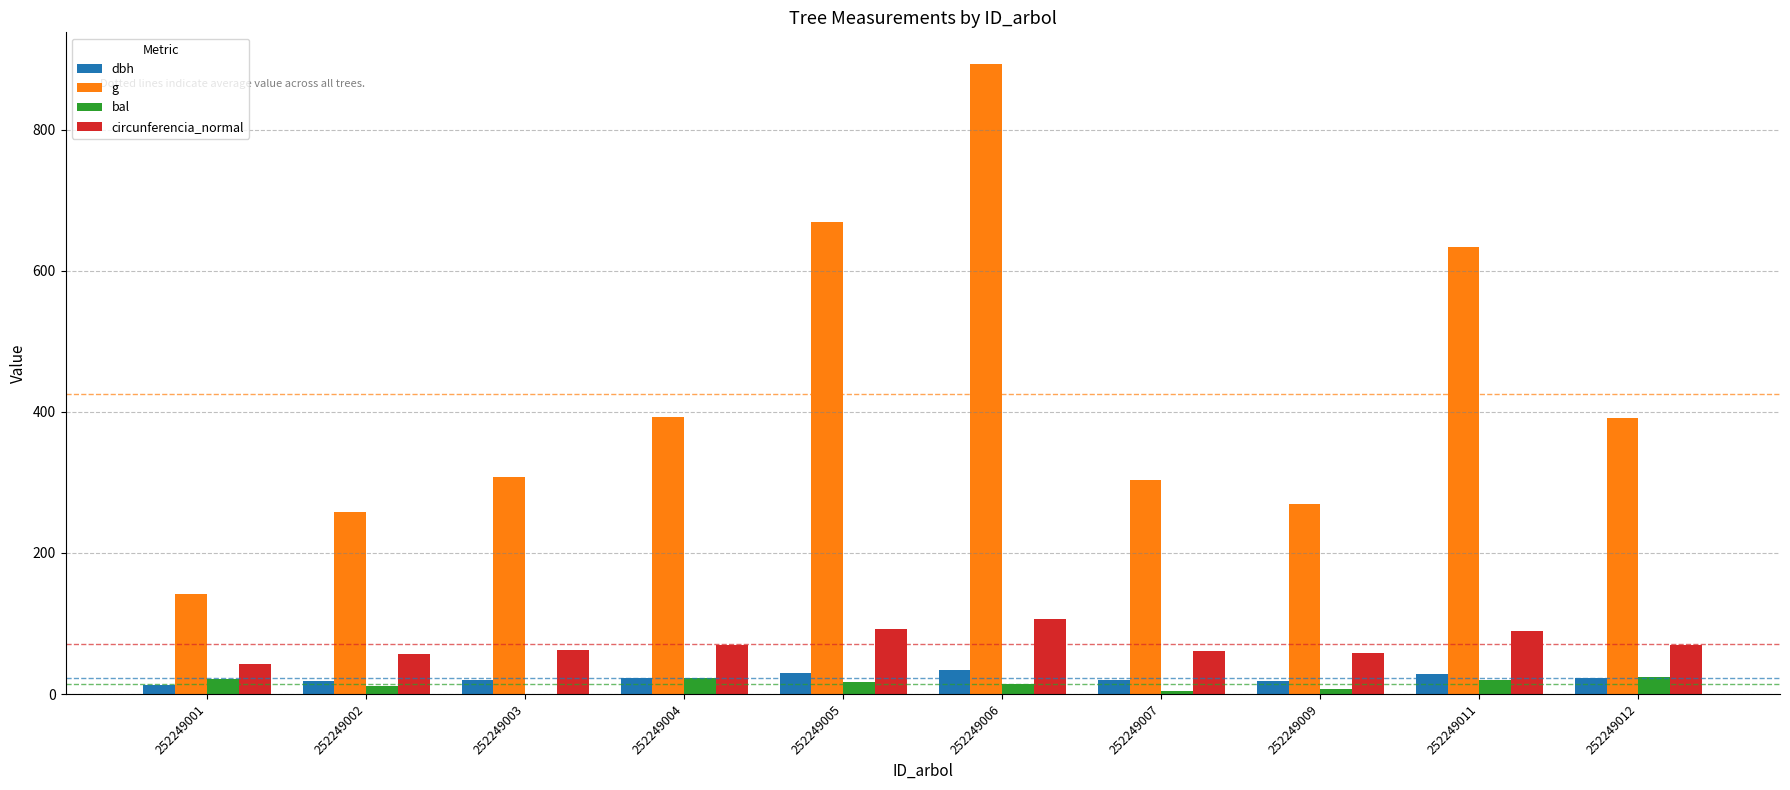

Between 252249002 and 252249004, which series saw the biggest shift?

g